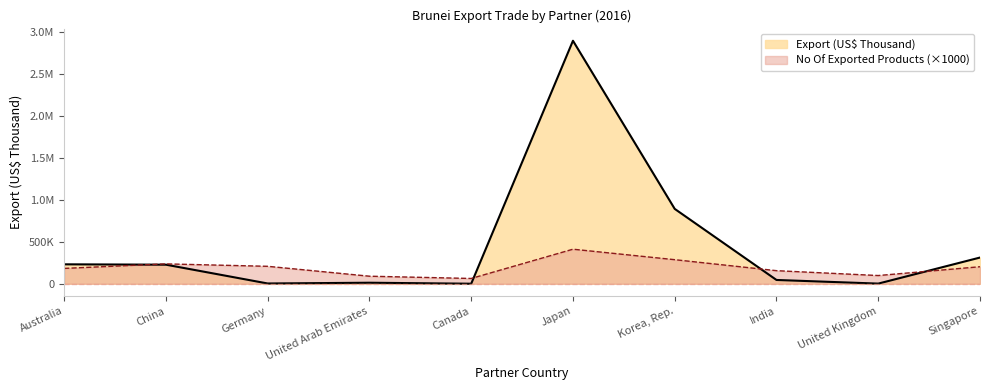

Reading left to right, transcribe all the data shown in this chart.

Export (US$ Thousand): Australia=231745.2	China=227447.8	Germany=3240.7	United Arab Emirates=12269.1	Canada=483.2	Japan=2897648.5	Korea, Rep.=892673.1	India=45231.7	United Kingdom=1823.5	Singapore=312456.8
No Of exported HS6 digit Products: Australia=183000.0	China=237000.0	Germany=208000.0	United Arab Emirates=90000.0	Canada=63000.0	Japan=412000.0	Korea, Rep.=287000.0	India=156000.0	United Kingdom=98000.0	Singapore=203000.0